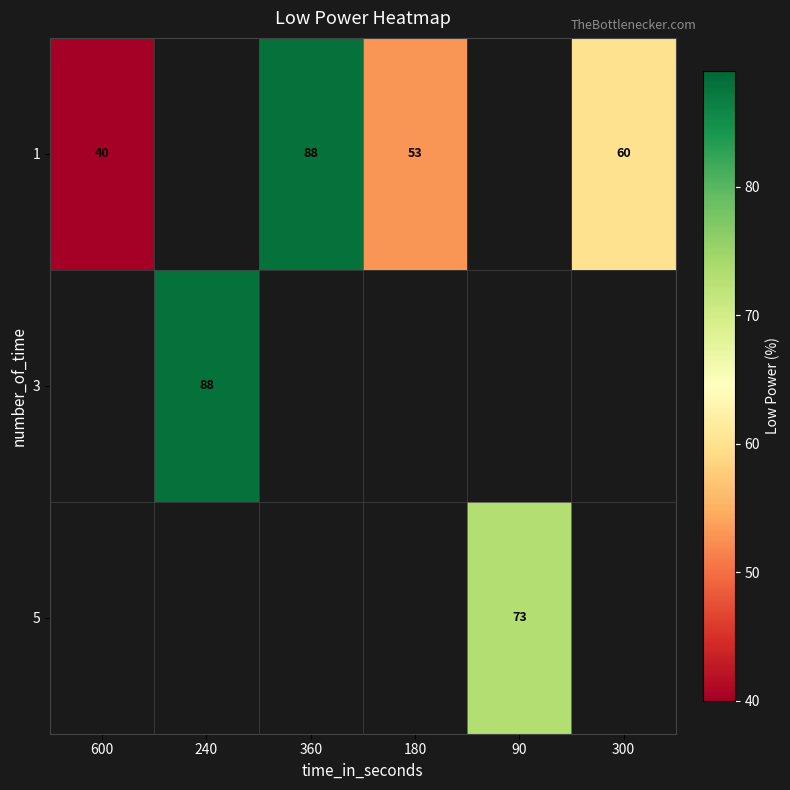

Is it true that 1 equals 73.5 at 180?

False